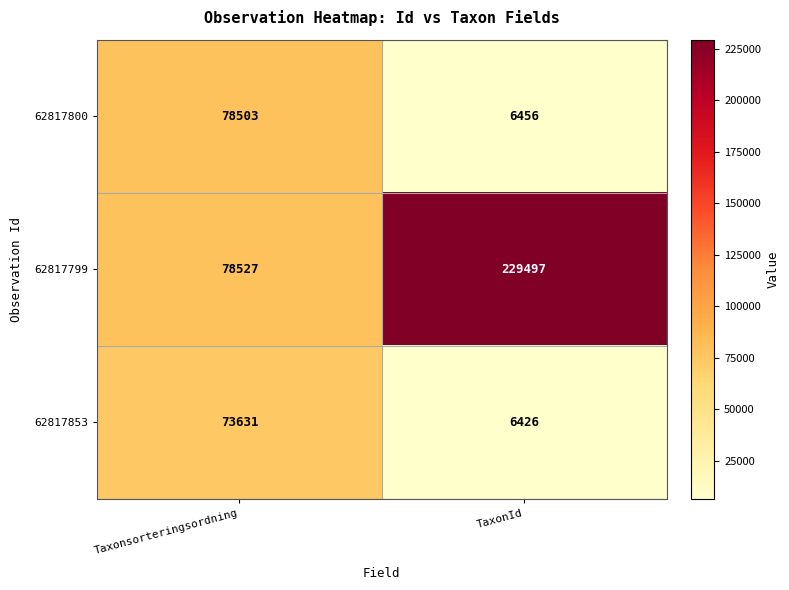

Rank the categories by 62817799 value from lowest to highest.

Taxonsorteringsordning, TaxonId